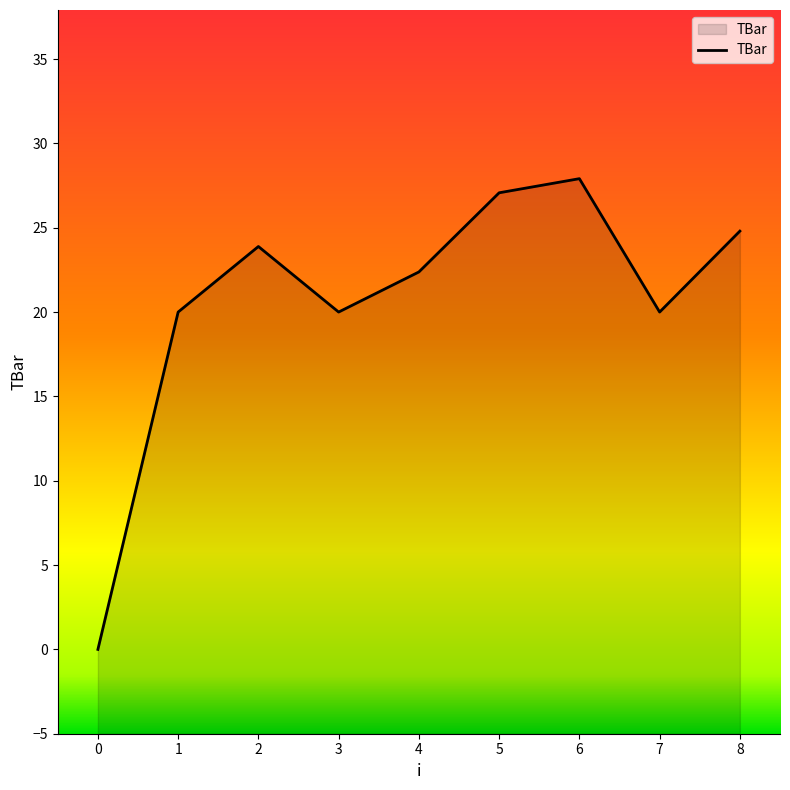

Approximately how many times larger is the value at 2 compared to 5?

0.9